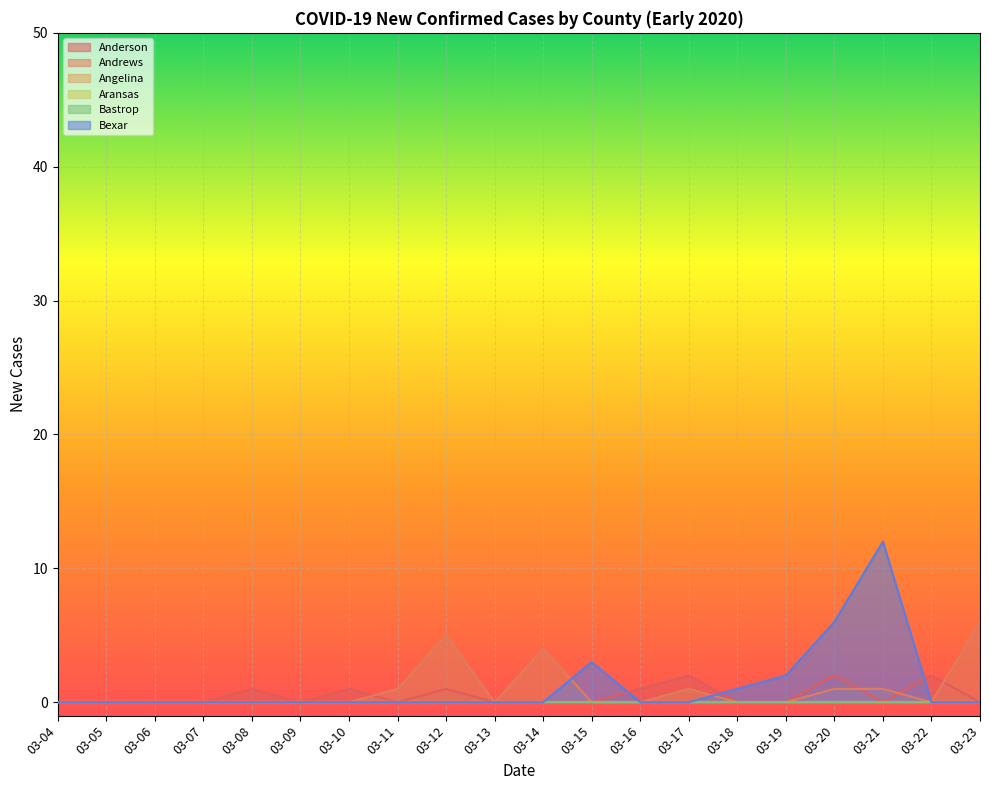

Count the number of categories in the chart.

20